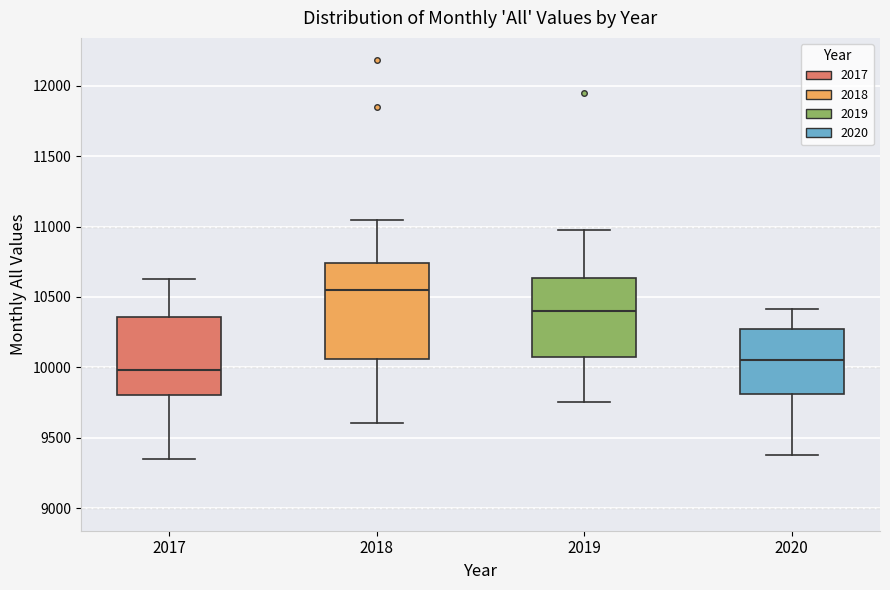

Comparing the boxes themselves (not the whiskers), which one is the tallest?

2018